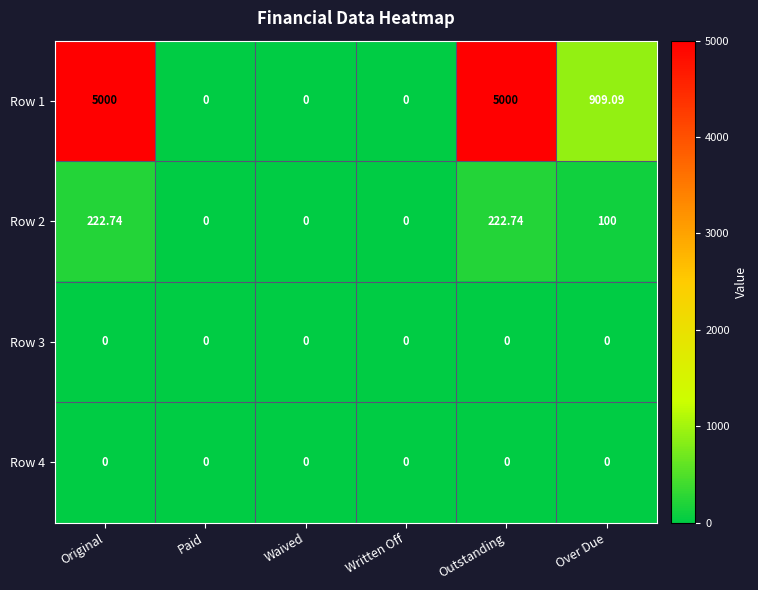

Is the value of Row 2 at Original greater than the value of Row 1 at Paid?

Yes